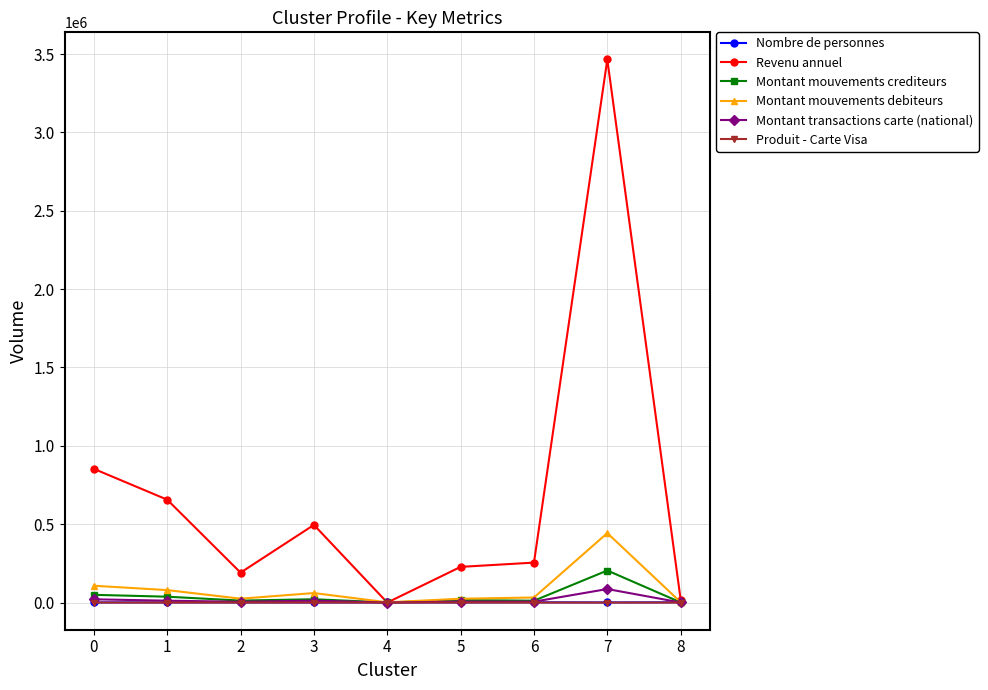

What is the maximum value for Montant transactions carte (national)?

86369.4